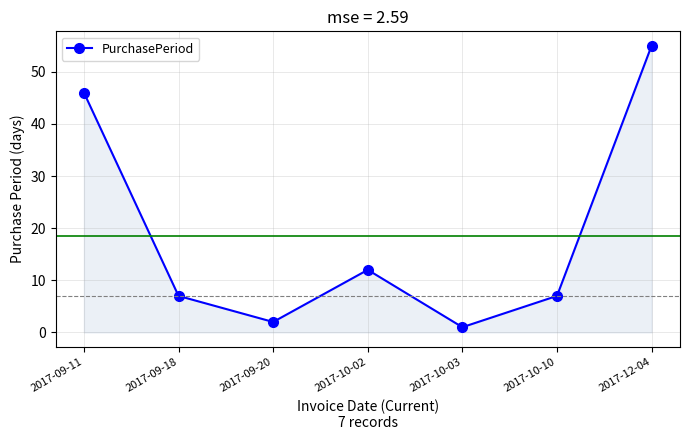

How many distinct data groups are displayed?

1